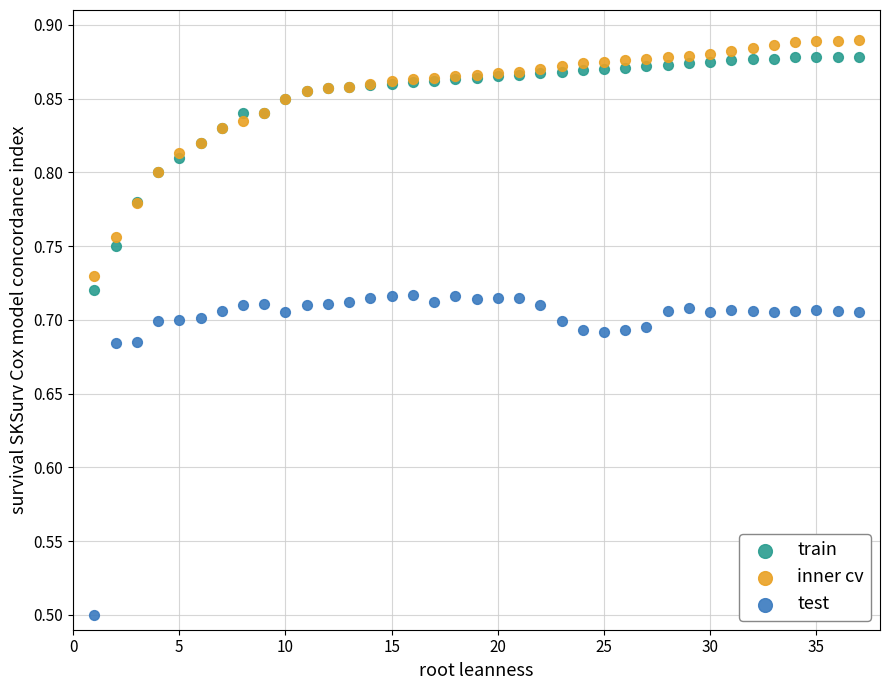

Which series has the widest spread of Y values?

test